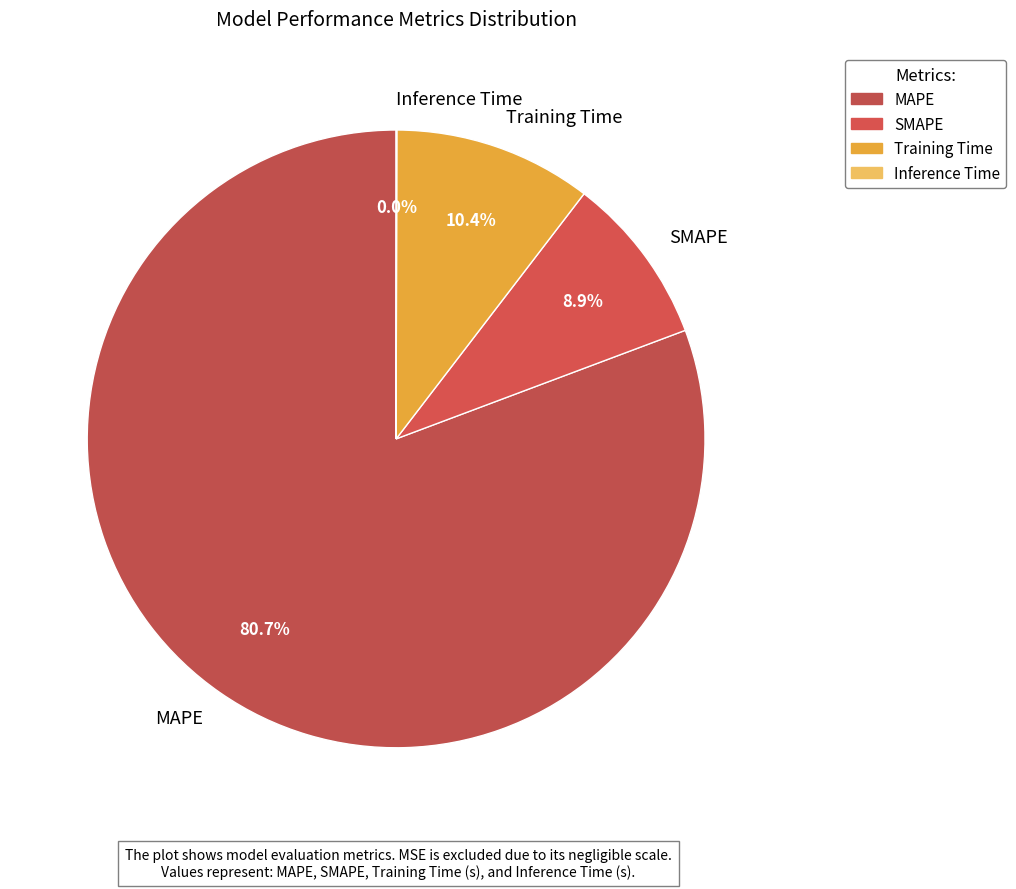

Is it true that SMAPE is 9% of the pie?

True